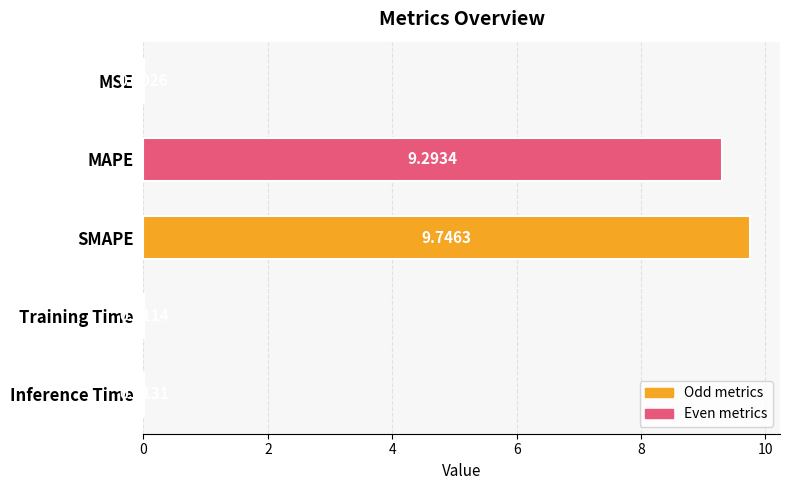

What is the change in value from SMAPE to Inference Time?

-9.7